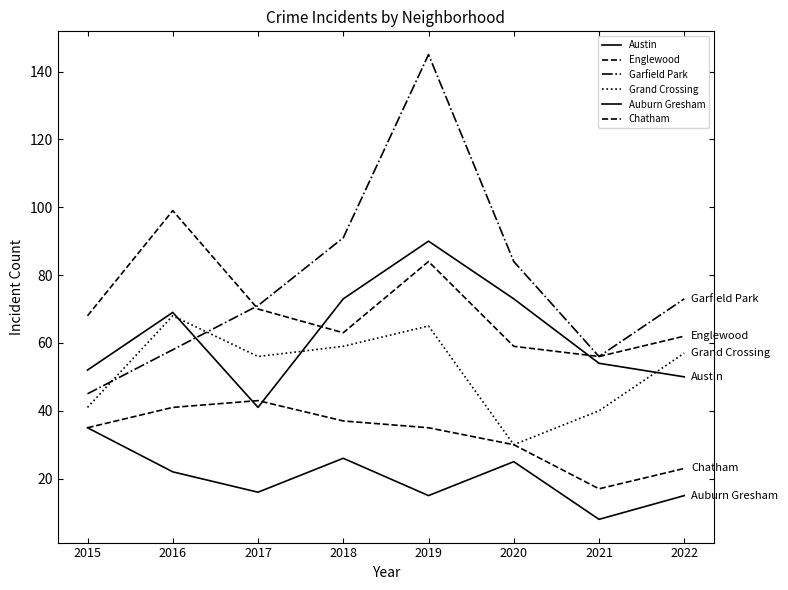

Rank the categories by Englewood value from lowest to highest.

2021, 2020, 2022, 2018, 2015, 2017, 2019, 2016